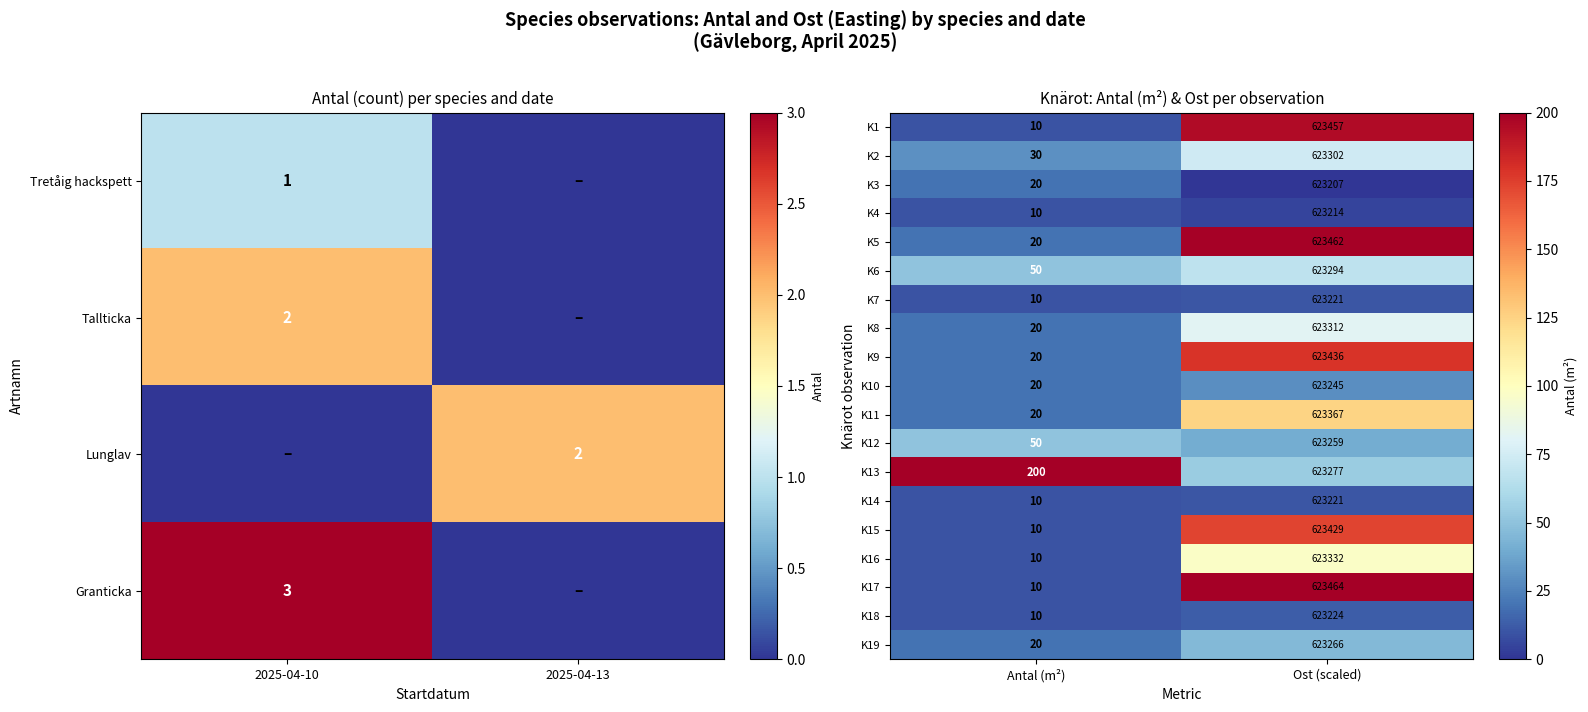

Reading left to right, what are all the values shown in this chart?

K1: Antal (m²)=10.0	Ost (scaled)=623457.0
K2: Antal (m²)=30.0	Ost (scaled)=623302.0
K3: Antal (m²)=20.0	Ost (scaled)=623207.0
K4: Antal (m²)=10.0	Ost (scaled)=623214.0
K5: Antal (m²)=20.0	Ost (scaled)=623462.0
K6: Antal (m²)=50.0	Ost (scaled)=623294.0
K7: Antal (m²)=10.0	Ost (scaled)=623221.0
K8: Antal (m²)=20.0	Ost (scaled)=623312.0
K9: Antal (m²)=20.0	Ost (scaled)=623436.0
K10: Antal (m²)=20.0	Ost (scaled)=623245.0
K11: Antal (m²)=20.0	Ost (scaled)=623367.0
K12: Antal (m²)=50.0	Ost (scaled)=623259.0
K13: Antal (m²)=200.0	Ost (scaled)=623277.0
K14: Antal (m²)=10.0	Ost (scaled)=623221.0
K15: Antal (m²)=10.0	Ost (scaled)=623429.0
K16: Antal (m²)=10.0	Ost (scaled)=623332.0
K17: Antal (m²)=10.0	Ost (scaled)=623464.0
K18: Antal (m²)=10.0	Ost (scaled)=623224.0
K19: Antal (m²)=20.0	Ost (scaled)=623266.0